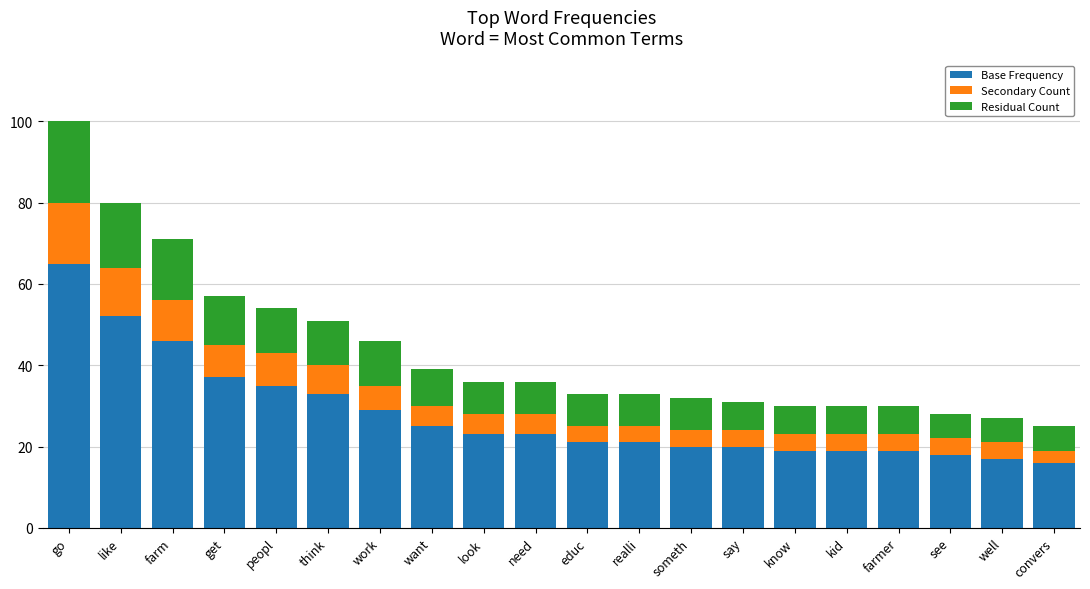

The value of Base Frequency at know is 34. True or false?

False